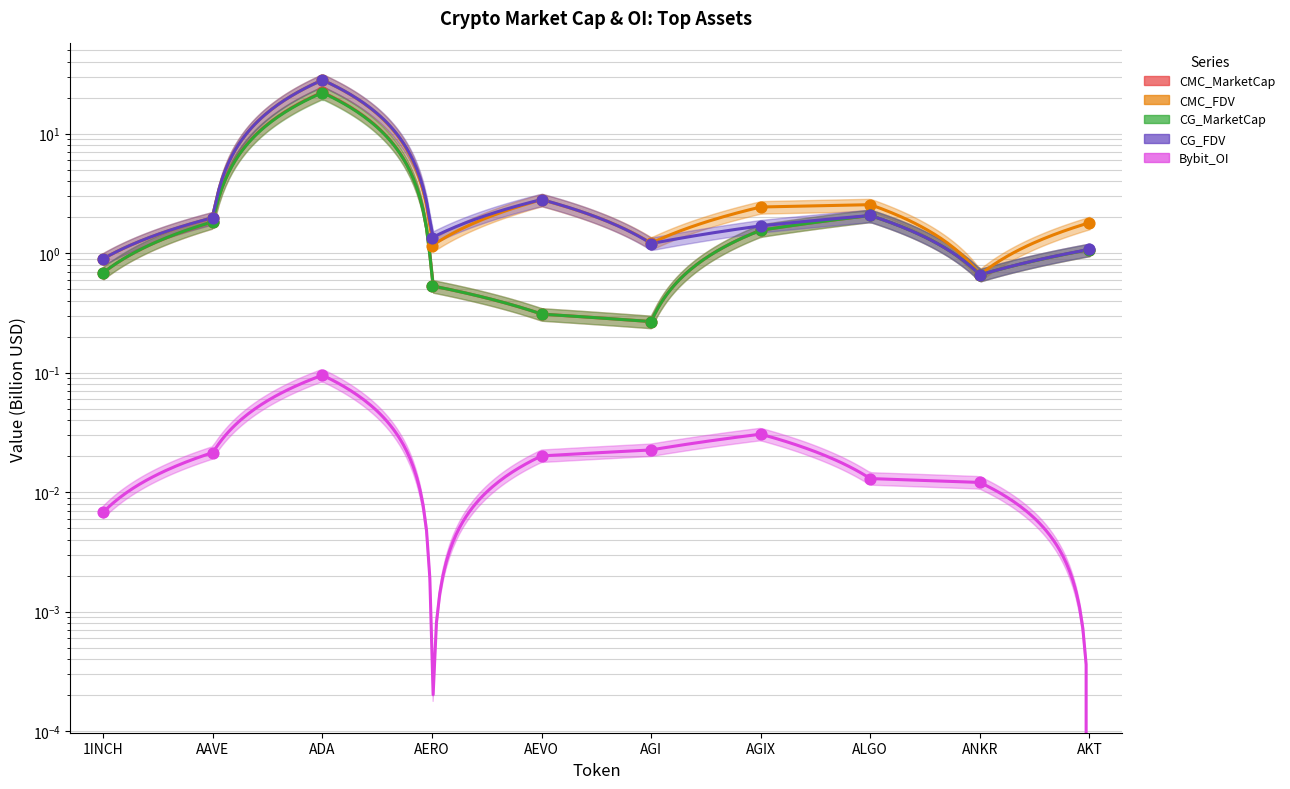

At which category is the sum across all series the highest?

ADA